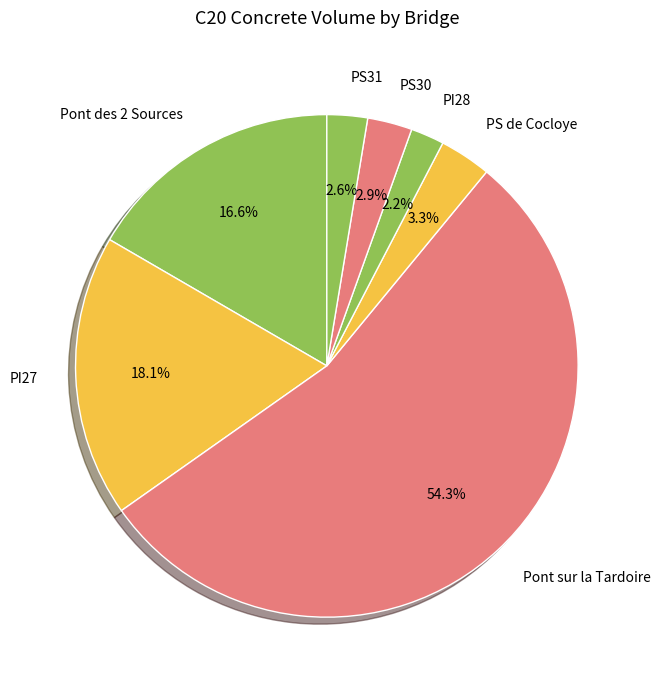

What portion of the pie excludes Pont sur la Tardoire?

45.7%